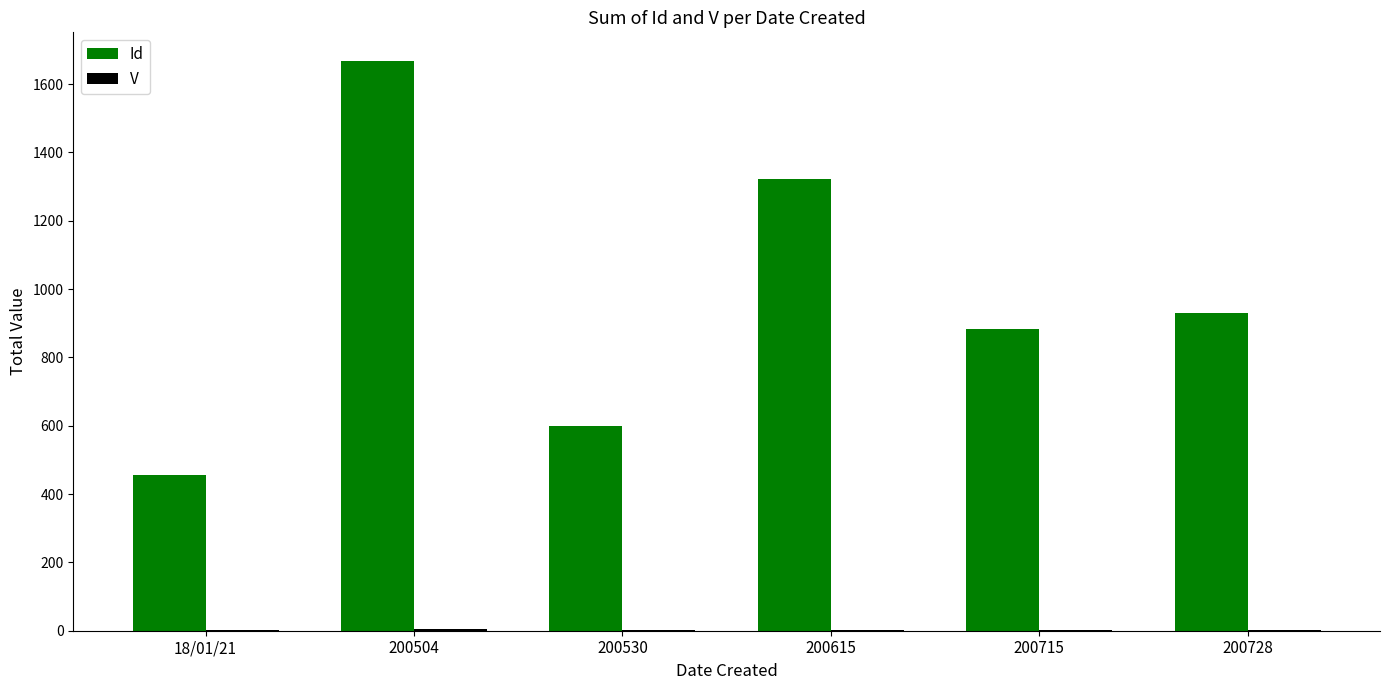

The value of Id at 200504 is 1668. True or false?

True